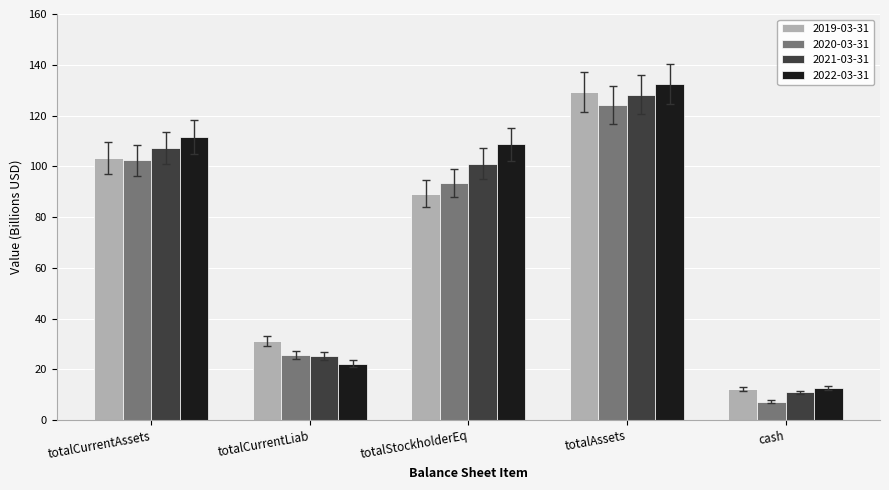

The value of 2022-03-31 at totalStockholderEq is 108.6. True or false?

True